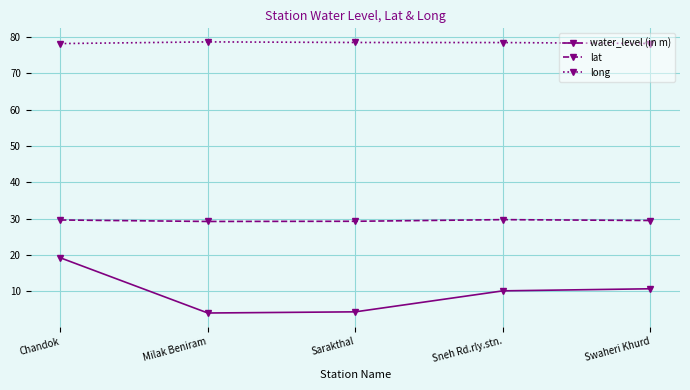

What value does the water_level (in m) series have at Milak Beniram?

4.0